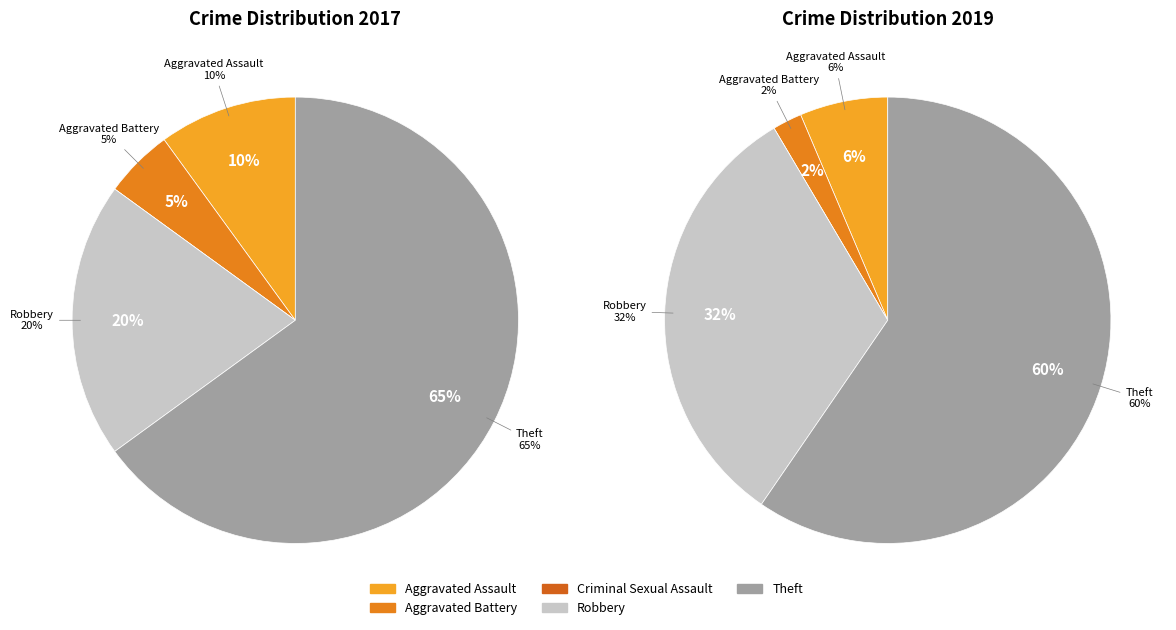

Is values_2017 the majority of the pie?

No